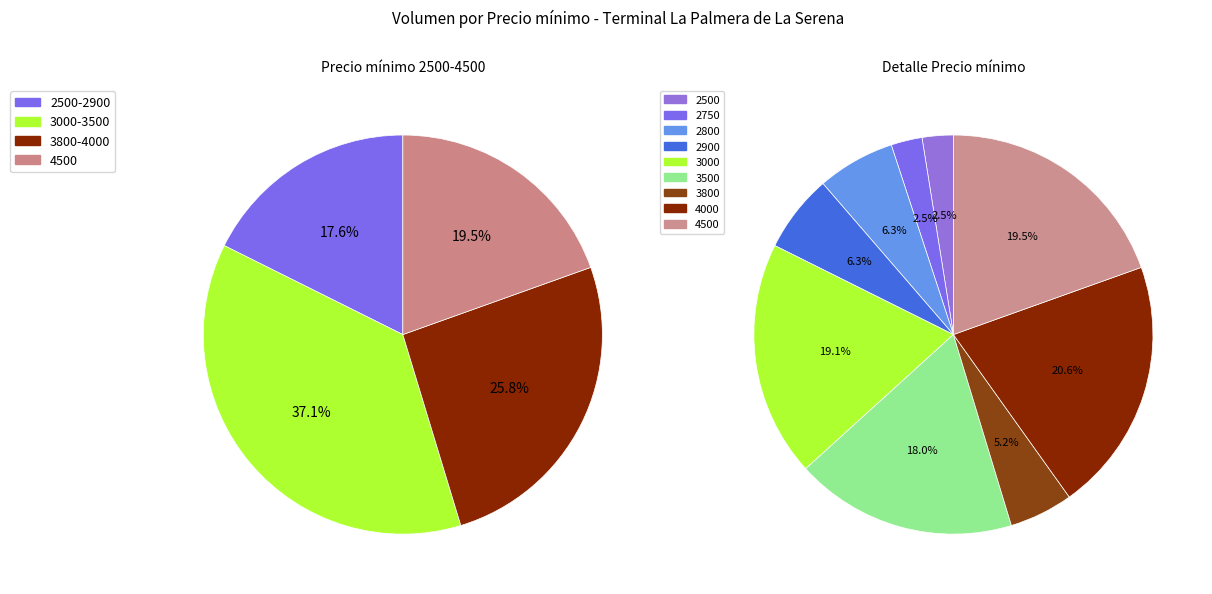

Rank the categories by value from lowest to highest.

2750, 2500, 3800, 2800, 2900, 3500, 3000, 4500, 4000